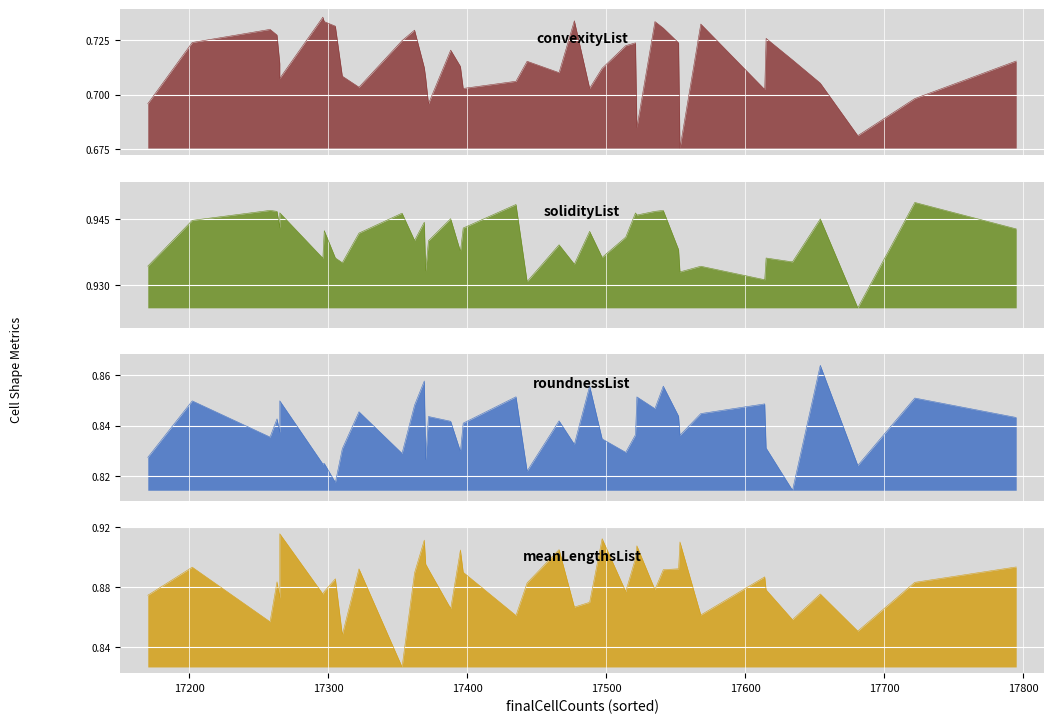

Is the value of meanLengthsList at 28 greater than the value of roundnessList at 31?

Yes